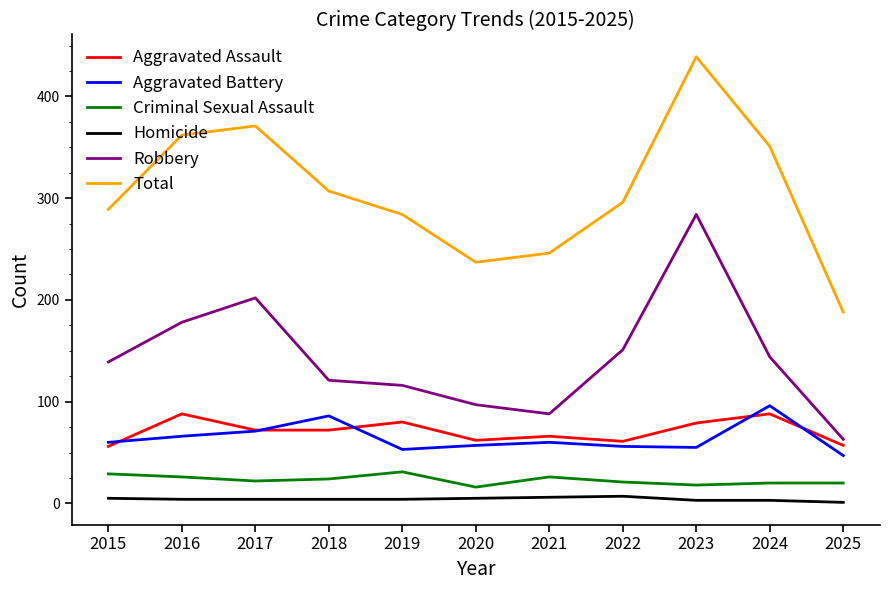

How many categories are shown in the chart?

11